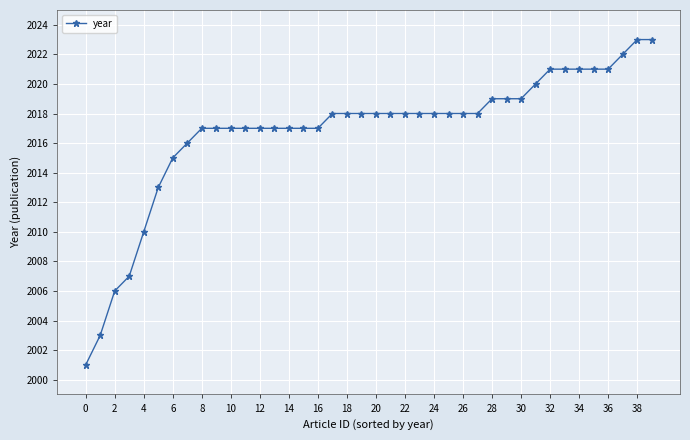

What is the difference between the maximum and minimum values?

22